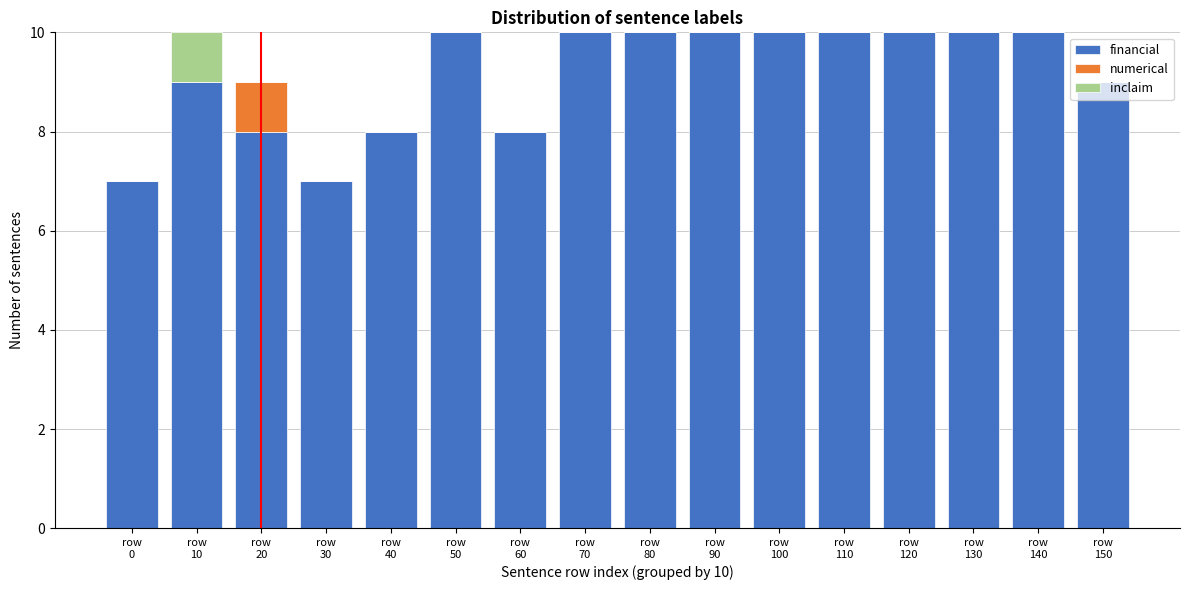

Count the number of categories in the chart.

16